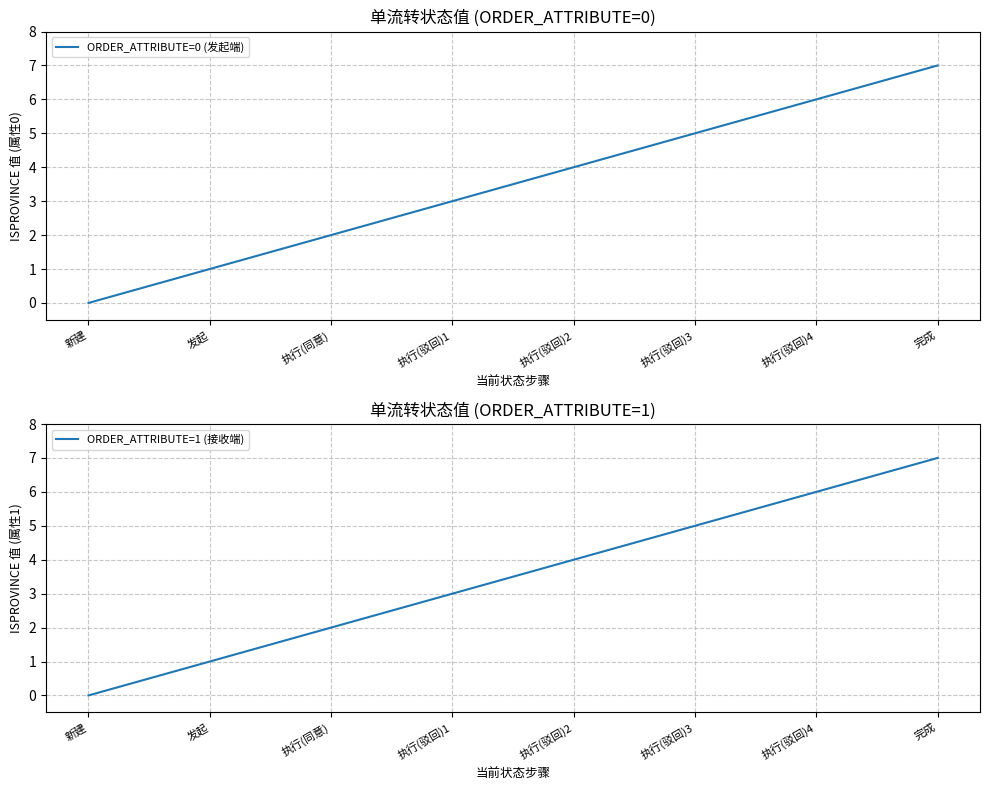

What position from the right is 执行(驳回)3?

3